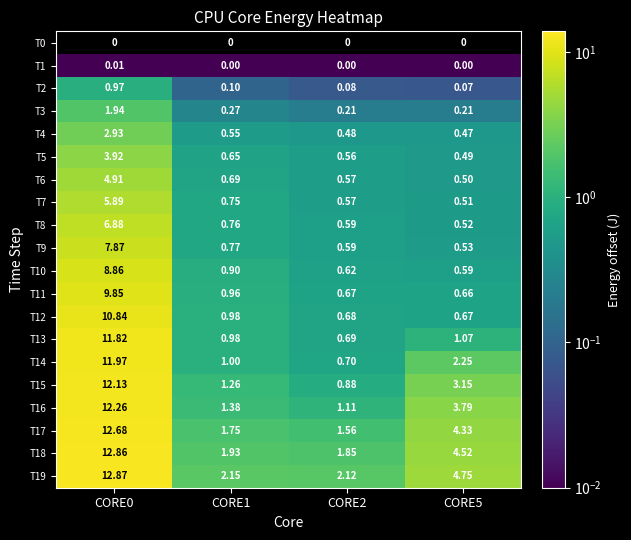

Is the value of T6 at CORE0 greater than the value of T15 at CORE5?

Yes